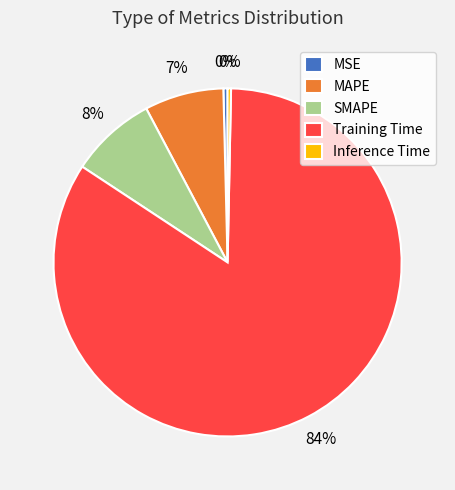

To the nearest percent, what percentage of the pie is SMAPE?

8%